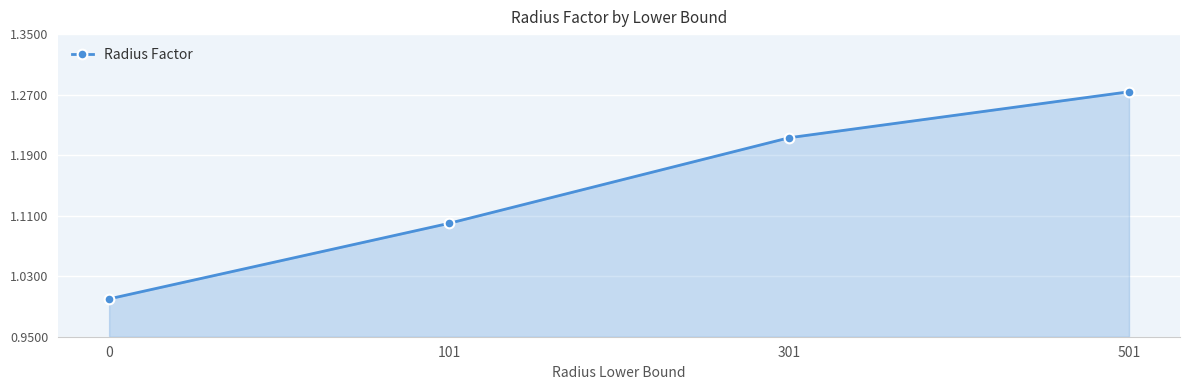

What is the minimum value shown in the chart?

1.0